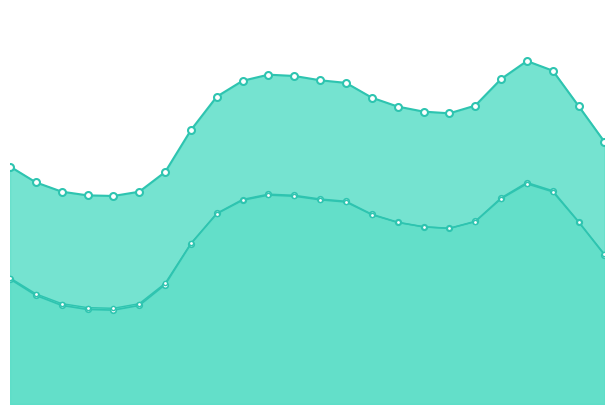

How many lines are shown in the chart?

3